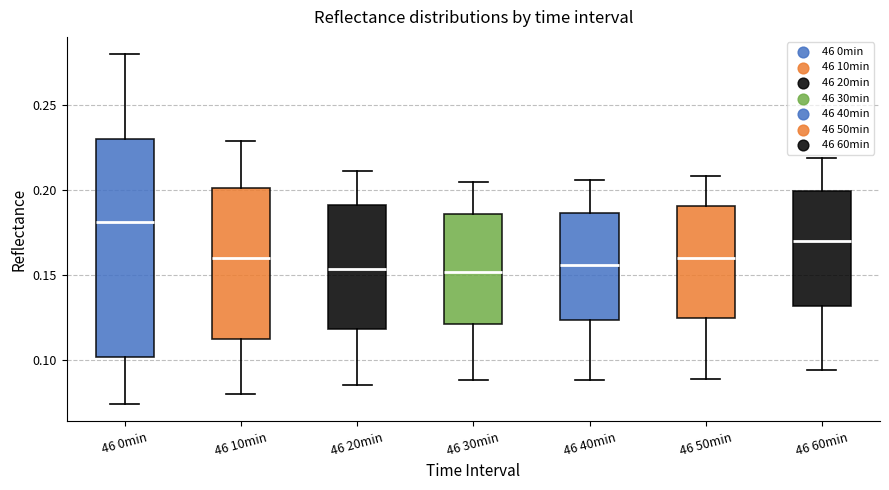

Where is the lower edge of the box for 46 30min on the y-axis? The values are not printed on the chart, so give them approximately, as read against the axis.

0.120